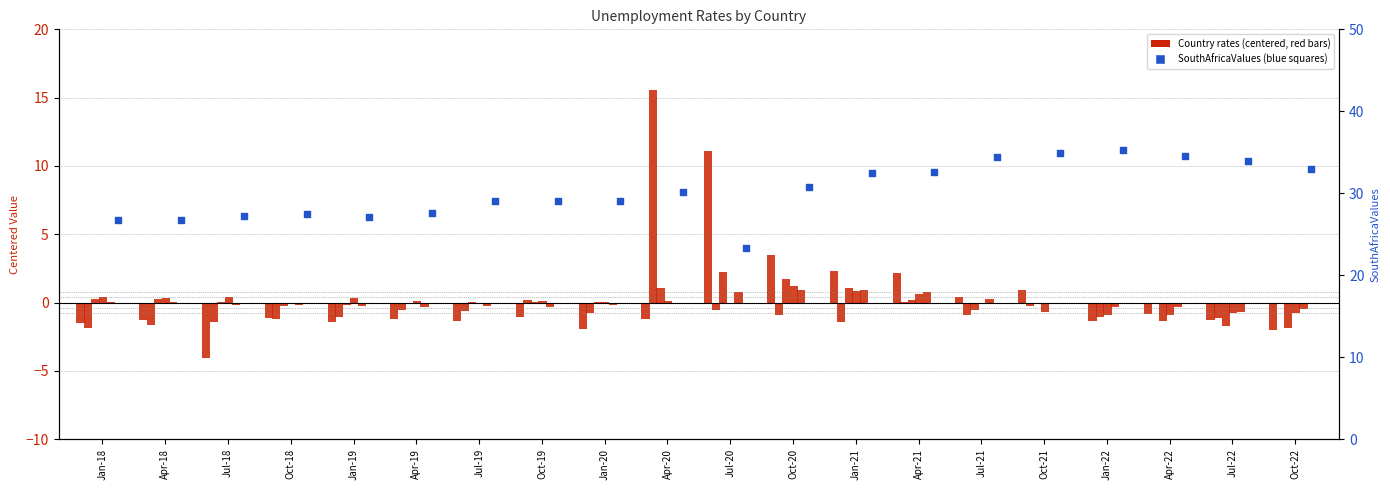

At how many categories does at least one series exceed 32?

8